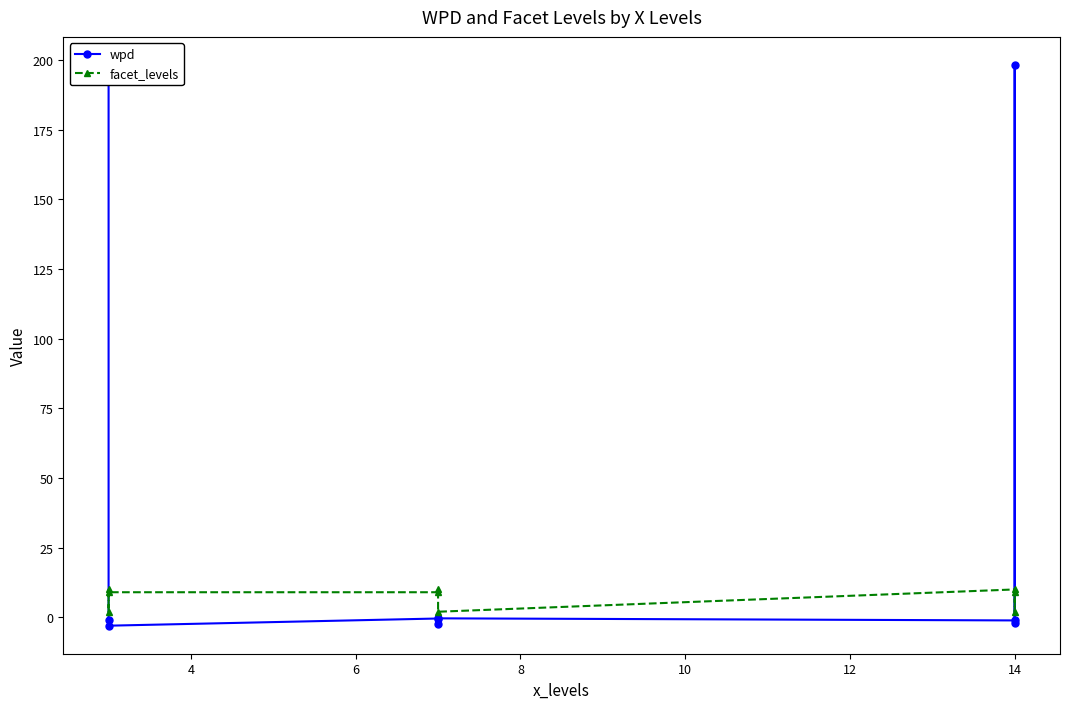

In wpd, how many points are lower than both neighbors (excluding endpoints)?

3